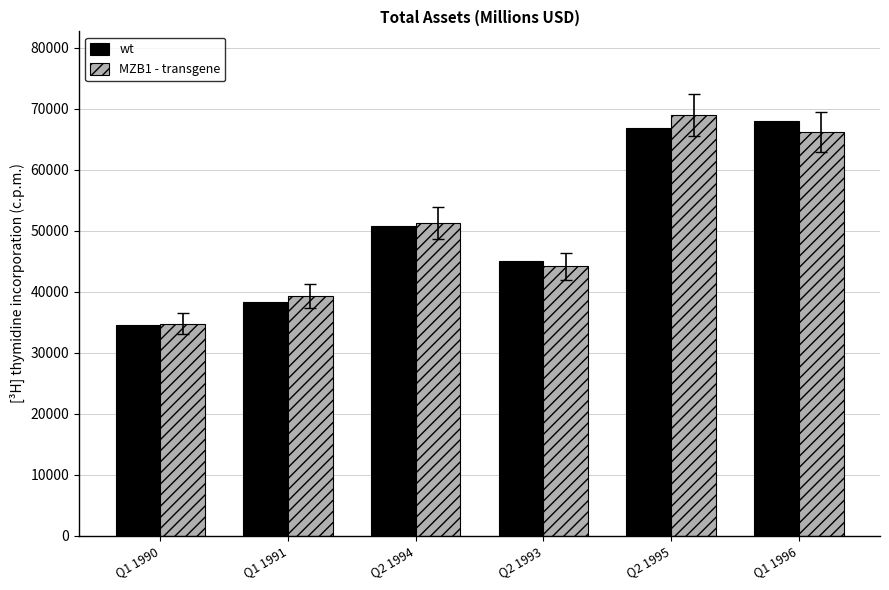

Which series changed the most between Q1 1991 and Q2 1993?

wt